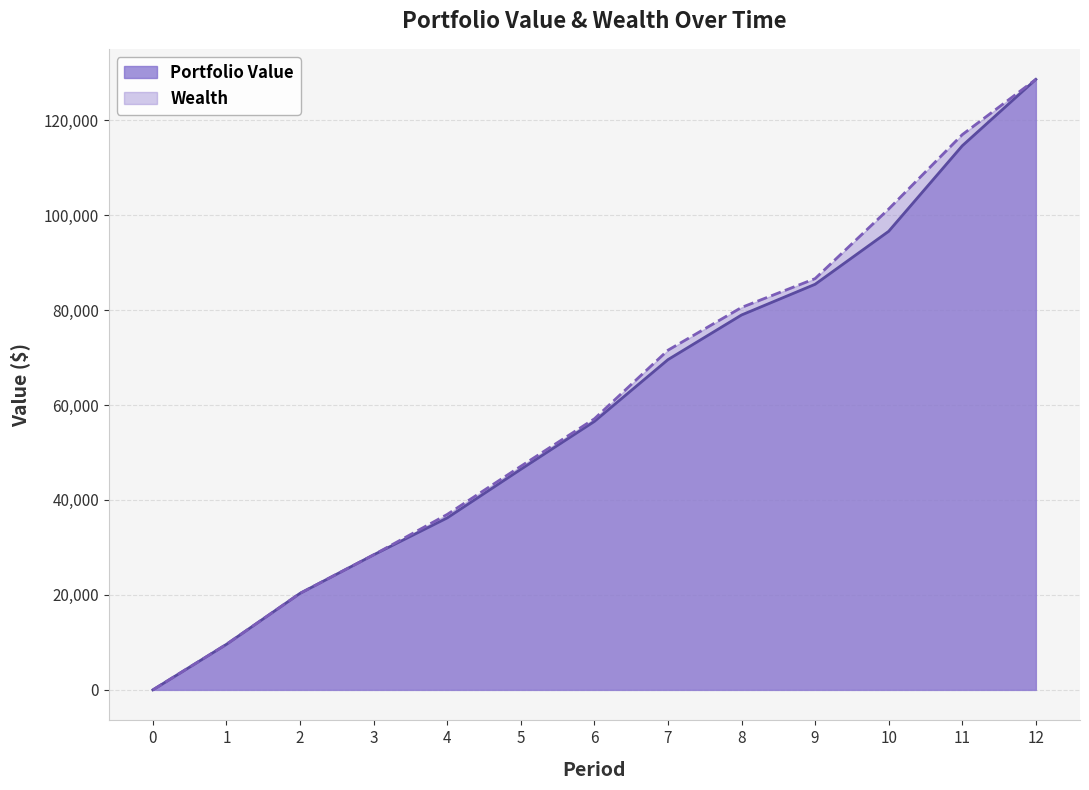

What is the value of the Portfolio Value point at the 4th from the left?

28444.3